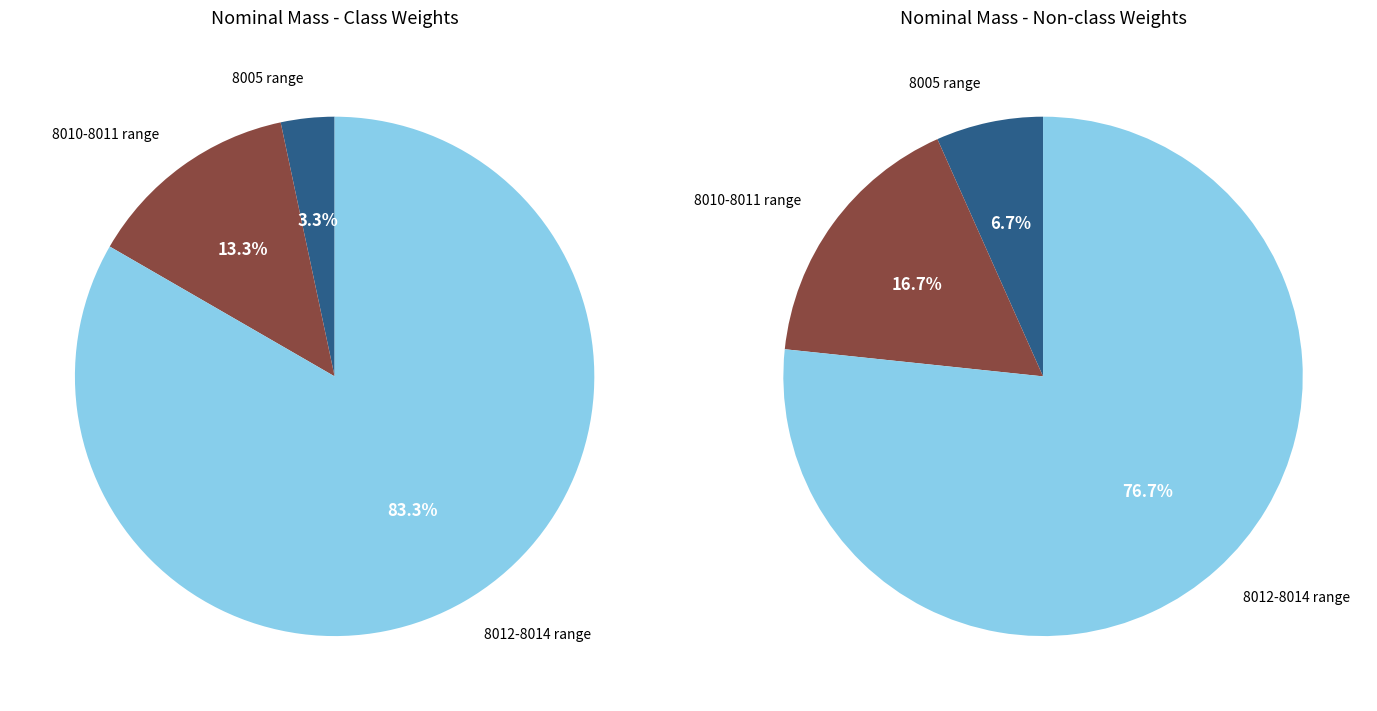

Does 0.02 represent more than half of the total?

No